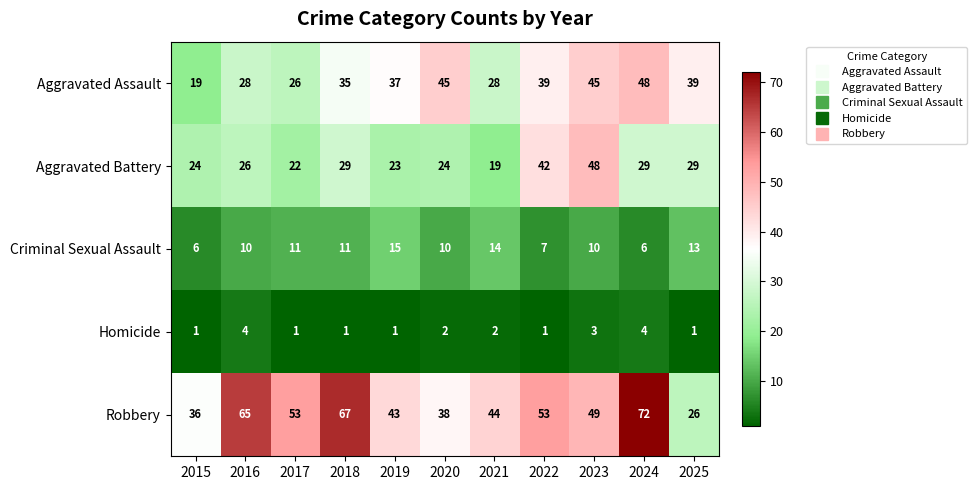

What is the spread (max minus min) of values at 2016?

61